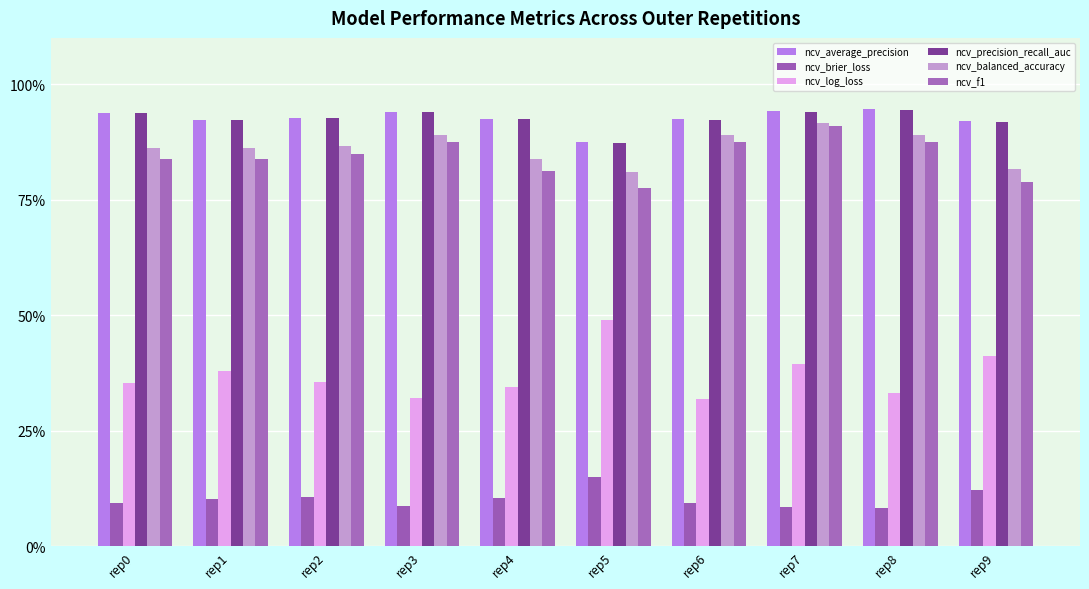

Reading left to right, transcribe all the data shown in this chart.

ncv_average_precision: 0.9	0.9	0.9	0.9	0.9	0.9	0.9	0.9	0.9	0.9
ncv_brier_loss: 0.1	0.1	0.1	0.1	0.1	0.1	0.1	0.1	0.1	0.1
ncv_log_loss: 0.4	0.4	0.4	0.3	0.3	0.5	0.3	0.4	0.3	0.4
ncv_precision_recall_auc: 0.9	0.9	0.9	0.9	0.9	0.9	0.9	0.9	0.9	0.9
ncv_balanced_accuracy: 0.9	0.9	0.9	0.9	0.8	0.8	0.9	0.9	0.9	0.8
ncv_f1: 0.8	0.8	0.8	0.9	0.8	0.8	0.9	0.9	0.9	0.8